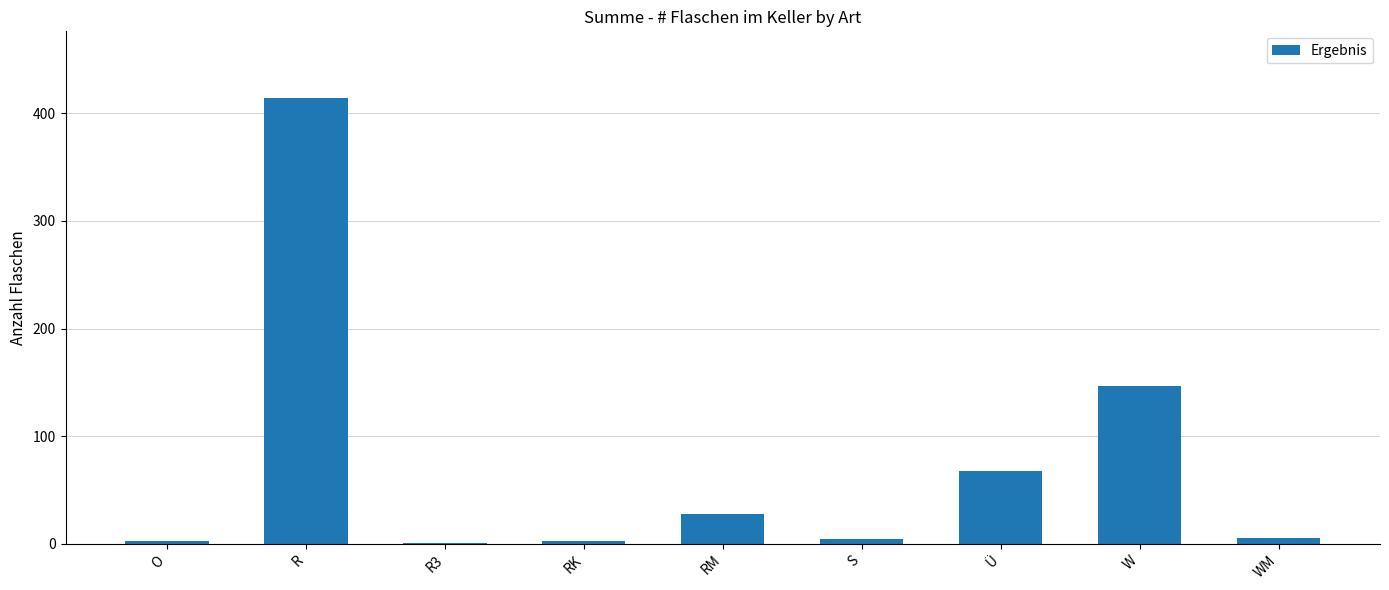

What is the sum of all values?

673